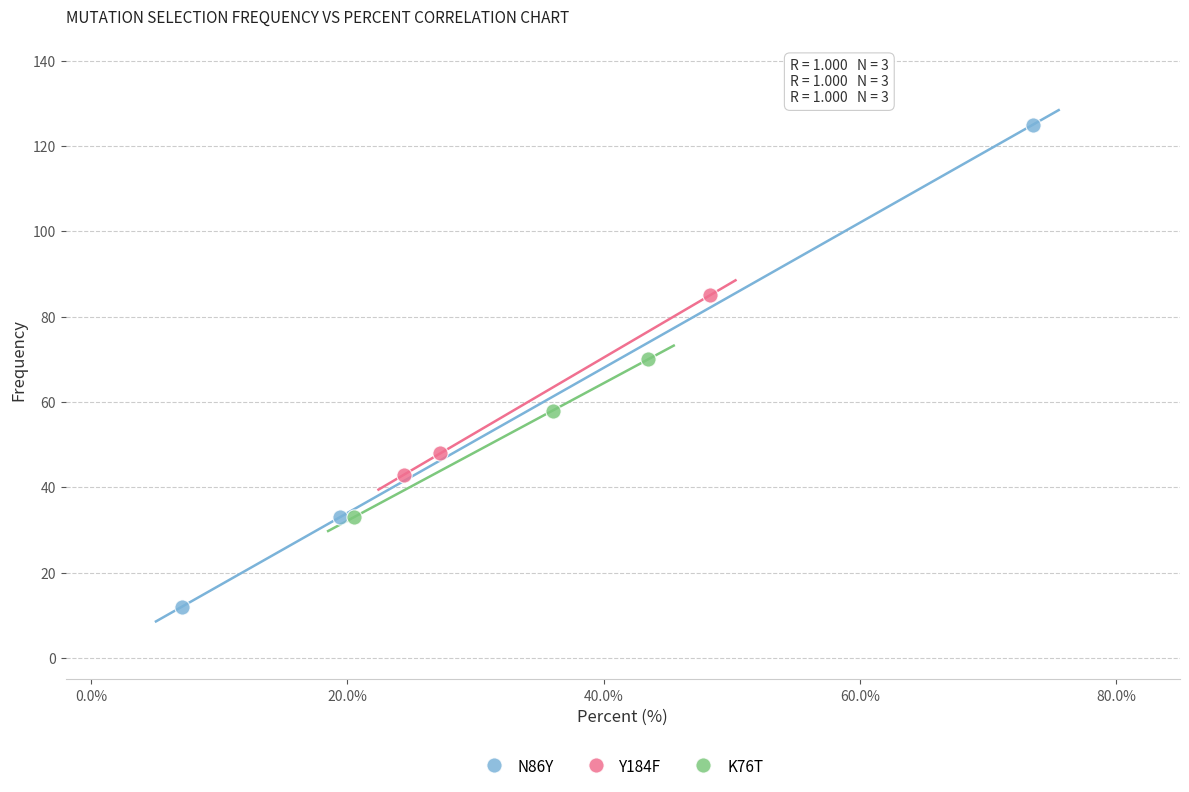

Which series reaches the minimum Y coordinate?

N86Y